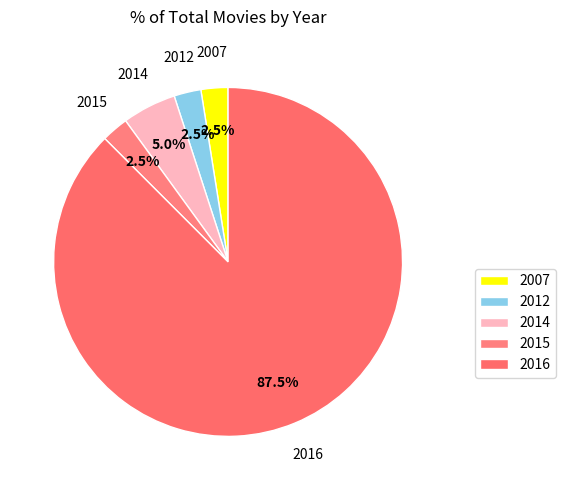

Count the number of slices in the pie.

5